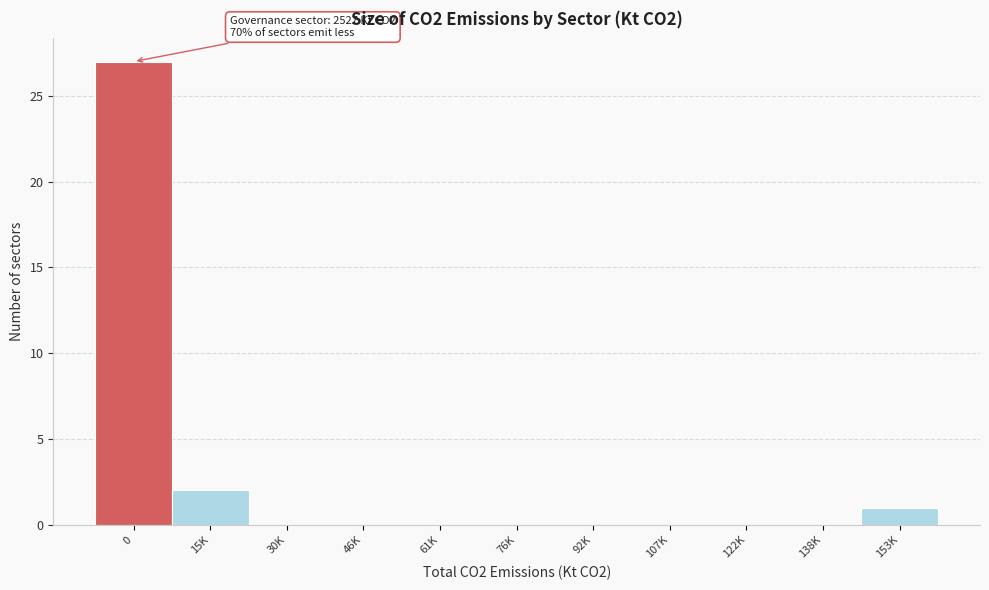

Reading right to left, transcribe all the data shown in this chart.

153K=1	138K=0	122K=0	107K=0	92K=0	76K=0	61K=0	46K=0	30K=0	15K=2	0=27